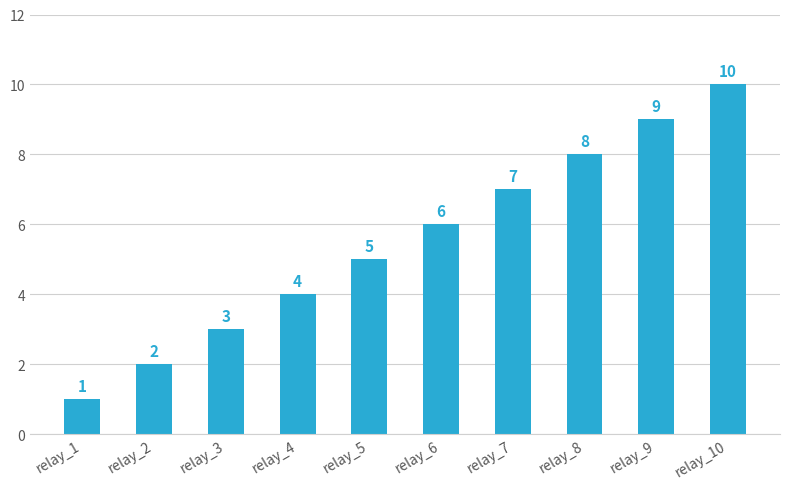

What is the difference between the second highest and second lowest values?

7